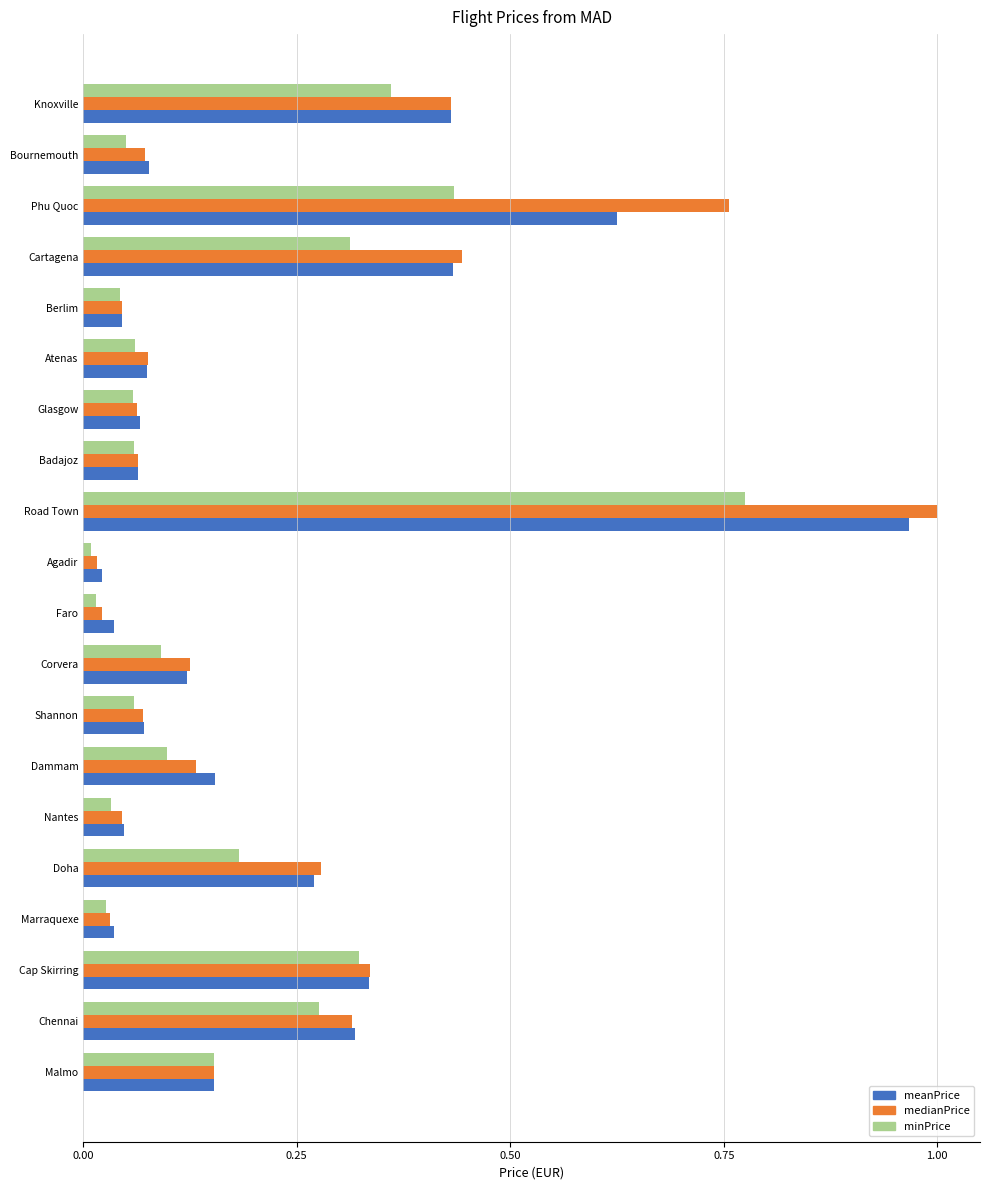

What is the sum of all medianPrice values?

4.5